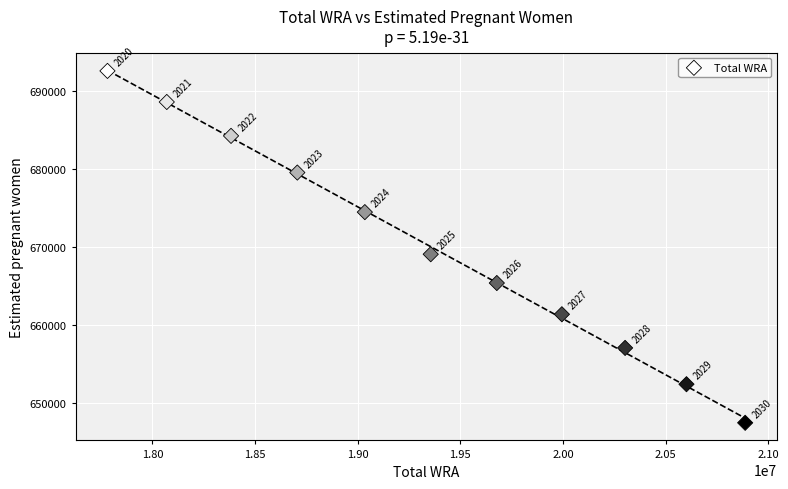

What is the average X value?

19345181.8